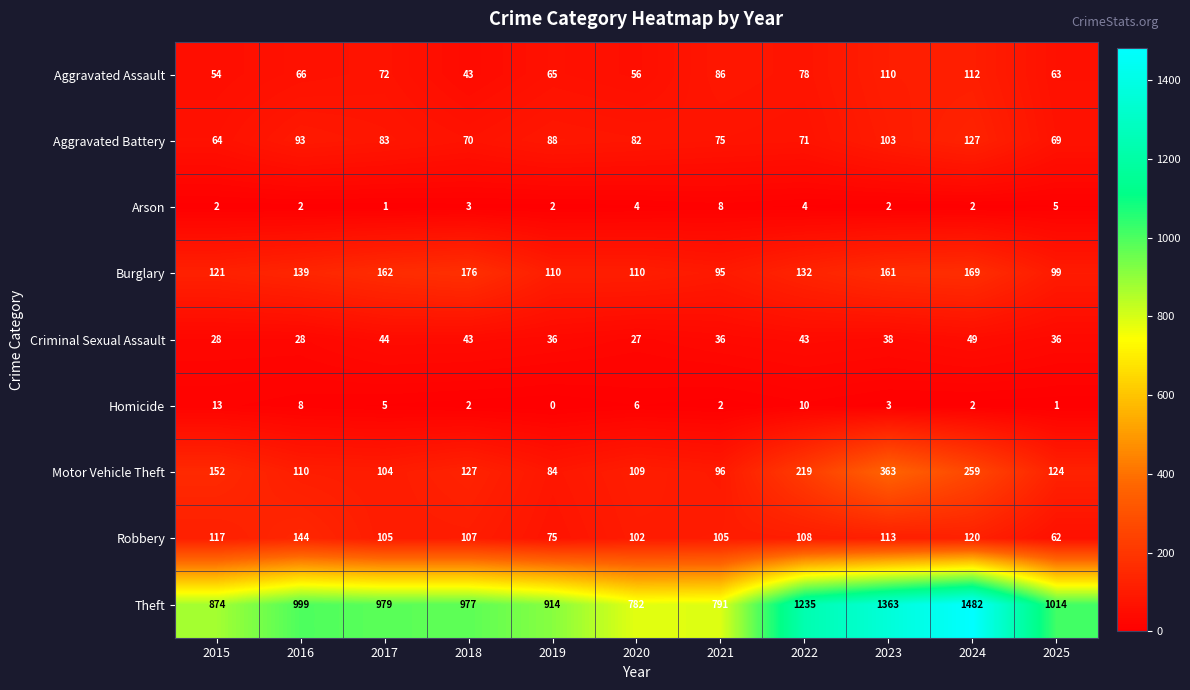

What is the sum of the Burglary values at 2024 and 2022?

301